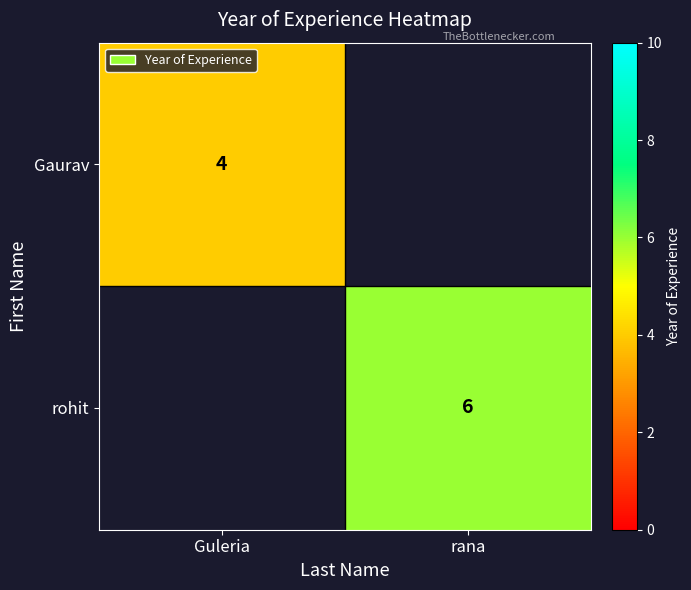

What is the greatest value displayed?

6.0